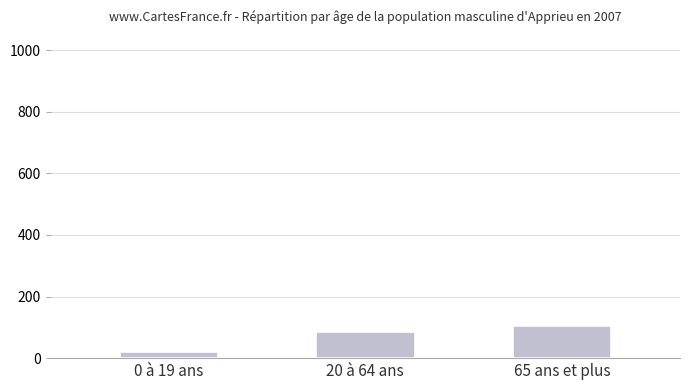

How many values are below 84?

1